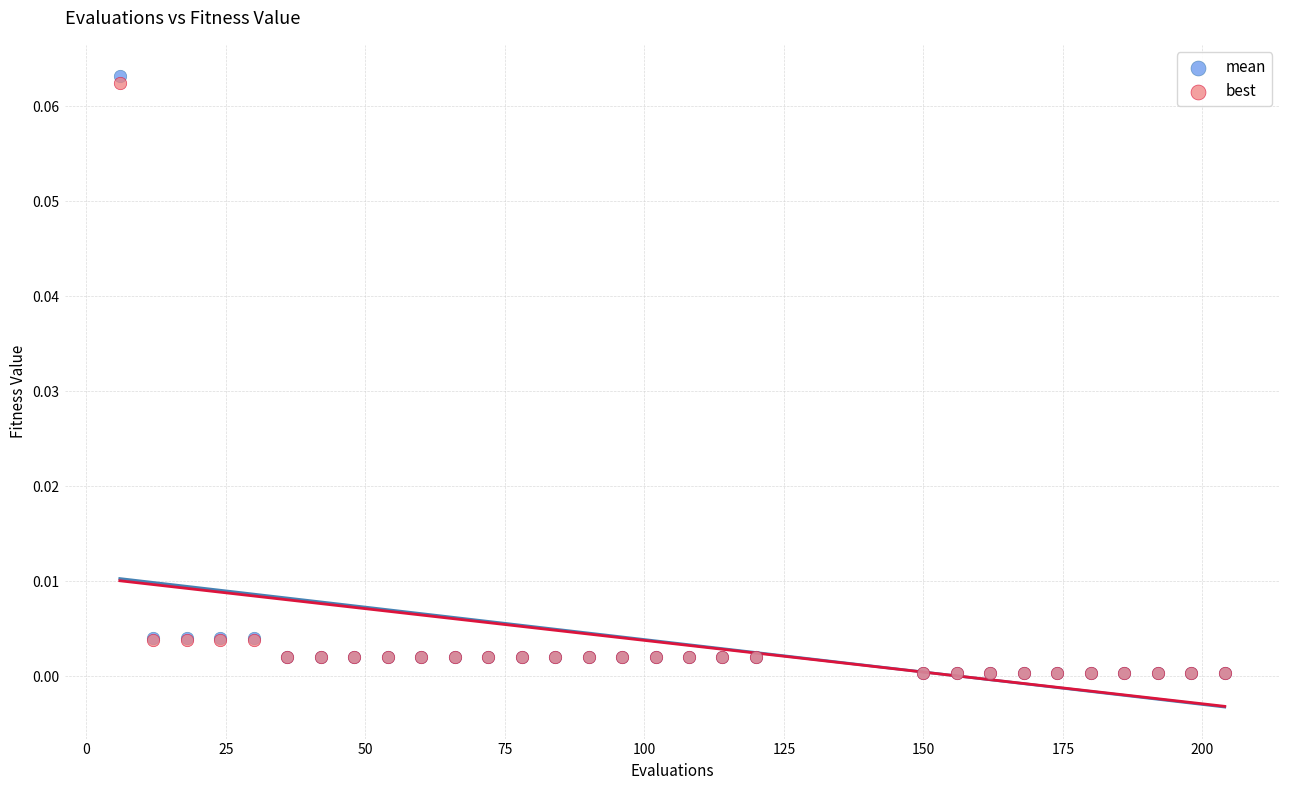

Which series has the largest Y range (max minus min)?

mean